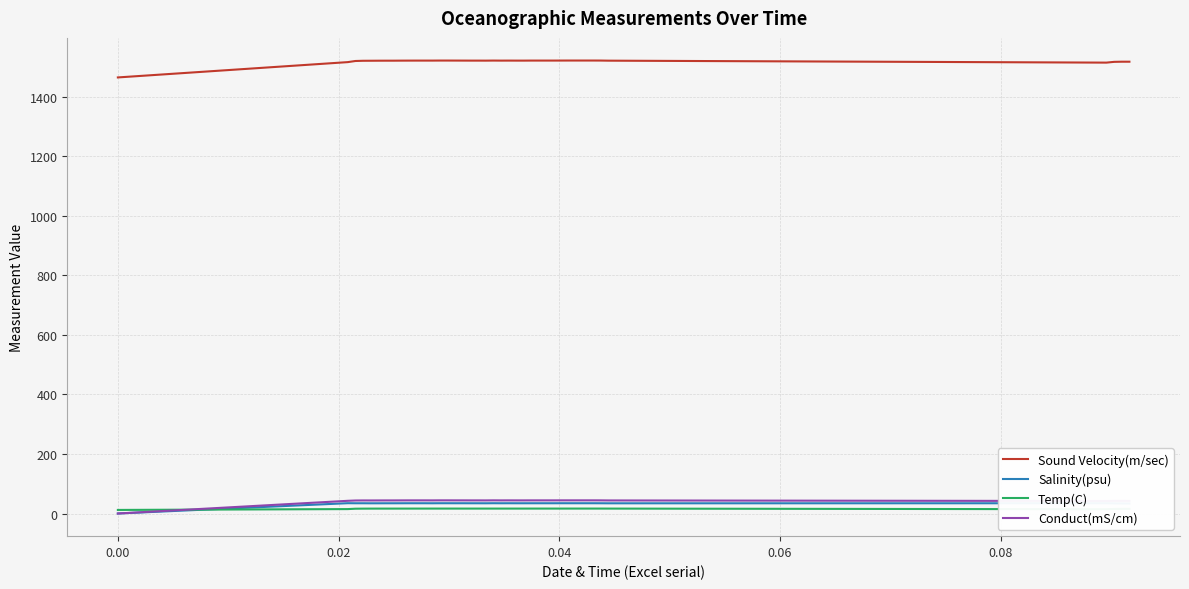

What is the lowest value of the Sound Velocity(m/sec) series?

1465.0